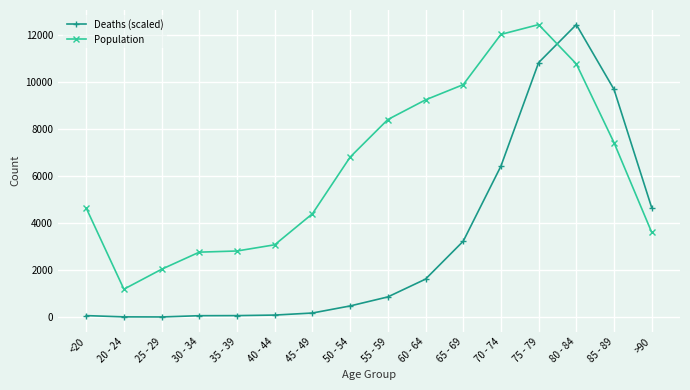

What is the lowest value of the Population series?

1191.0